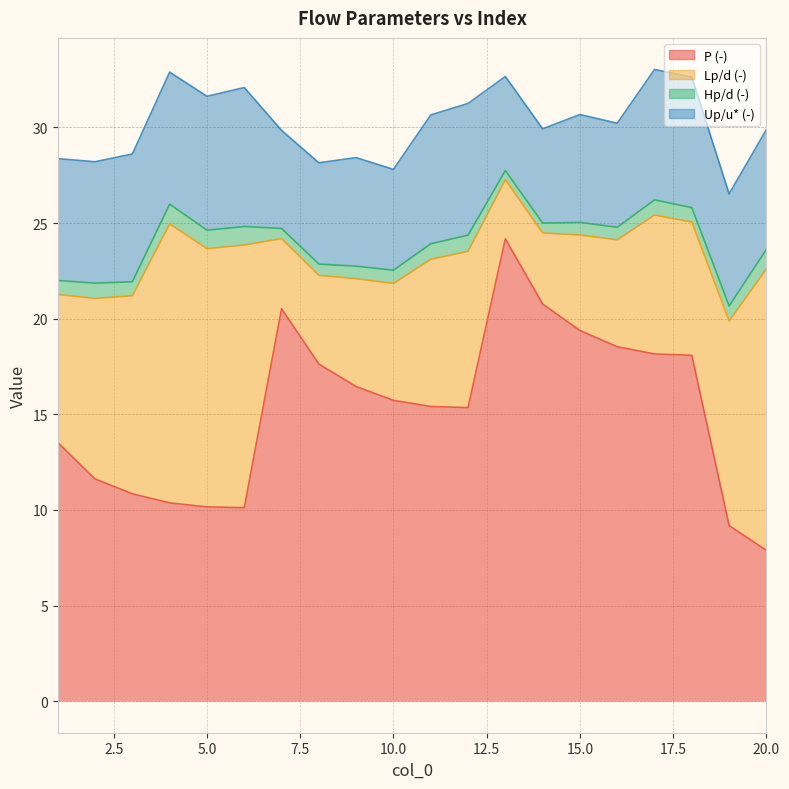

True or false: Hp/d (-) and P (-) intersect in this chart.

False